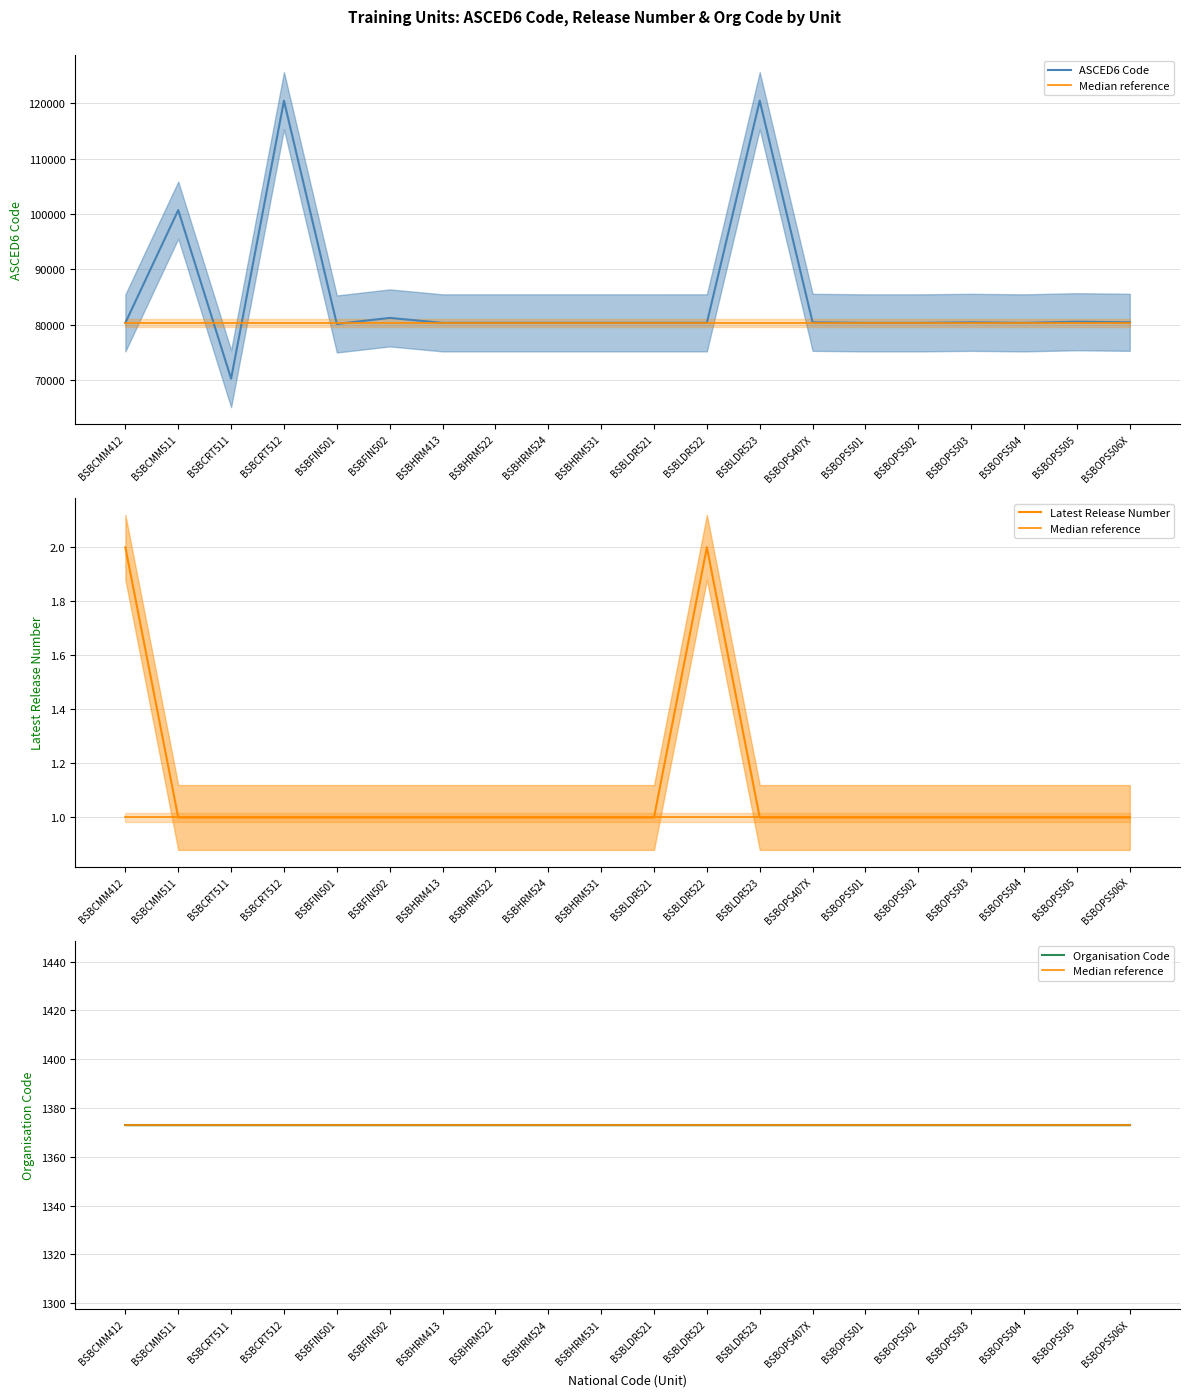

How many distinct data groups are displayed?

4